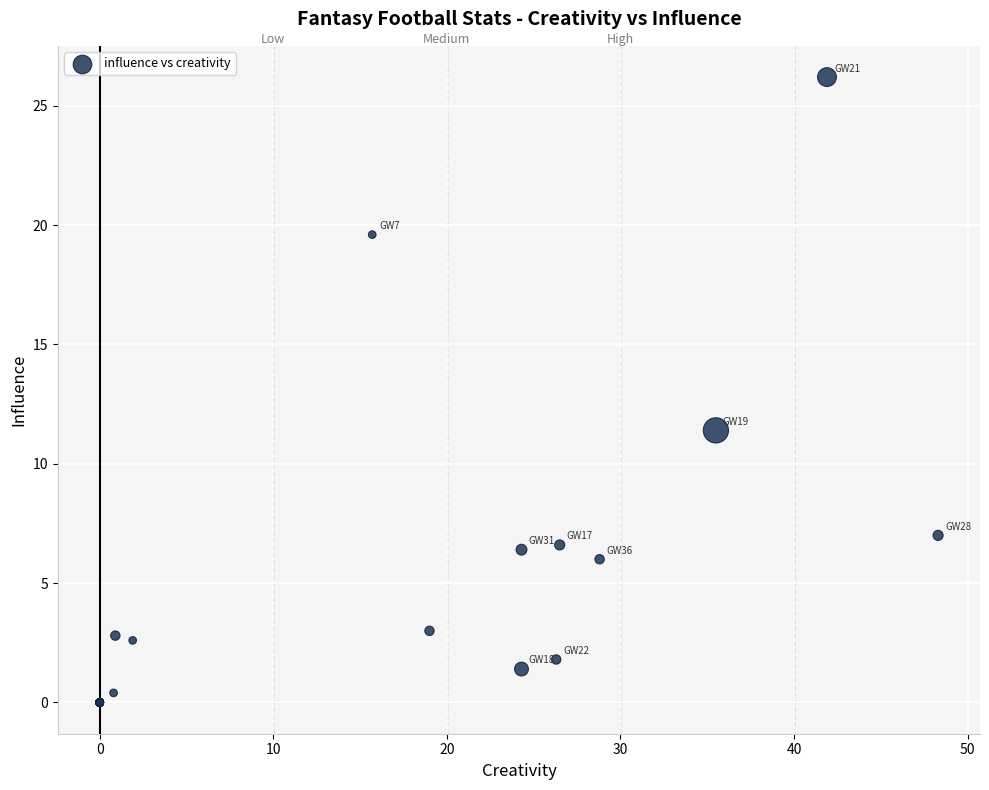

What Y value in the scatter plot is closest to 13?

11.4